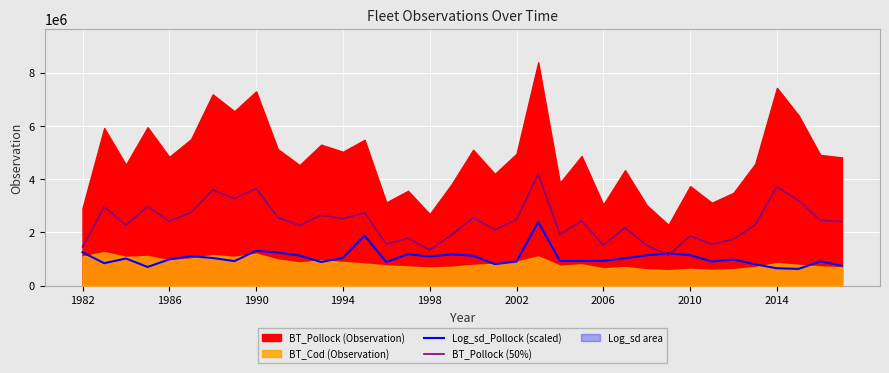

True or false: Log_sd_Pollock (scaled) and BT_Pollock (50%) intersect in this chart.

True